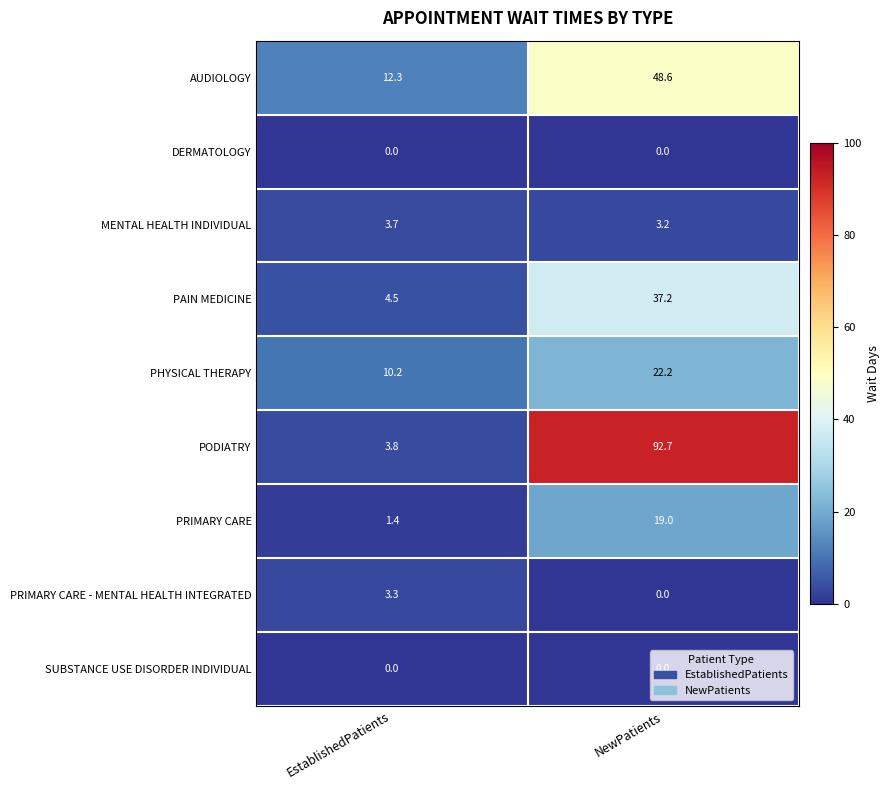

What is the difference between the maximum and minimum values in the PRIMARY CARE series?

17.6